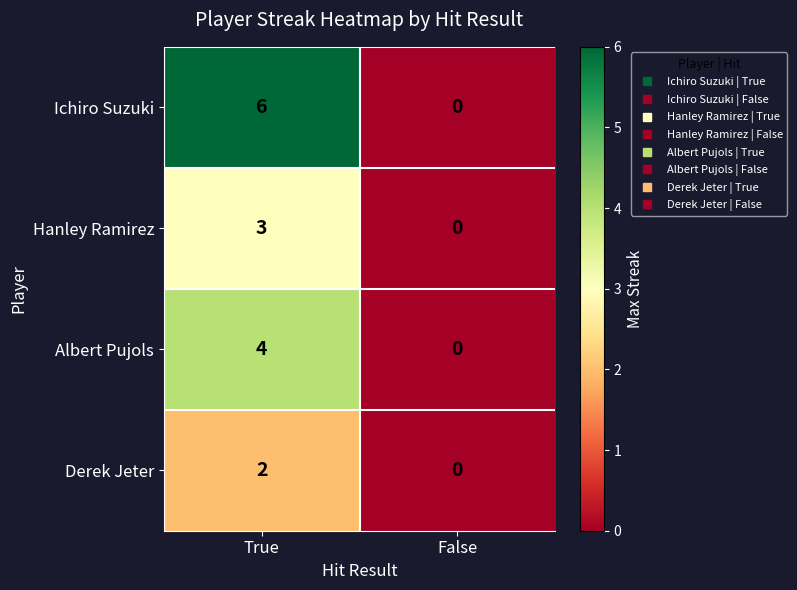

What is the sum of all Hanley Ramirez values?

3